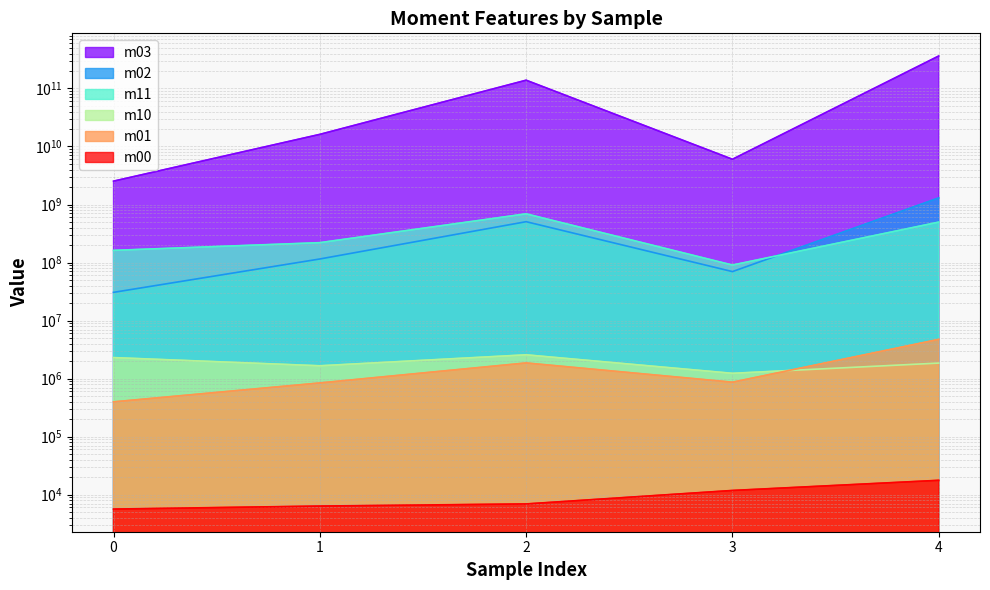

What is the value of the m00 point at the 3rd from the left?

6894.0